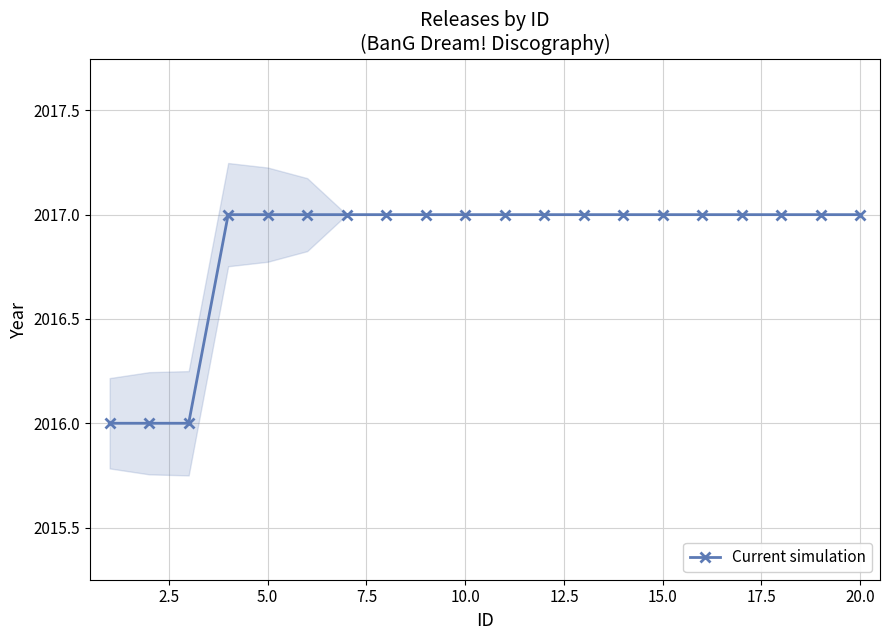

Is it true that Current simulation equals 3030 at 5.0?

False